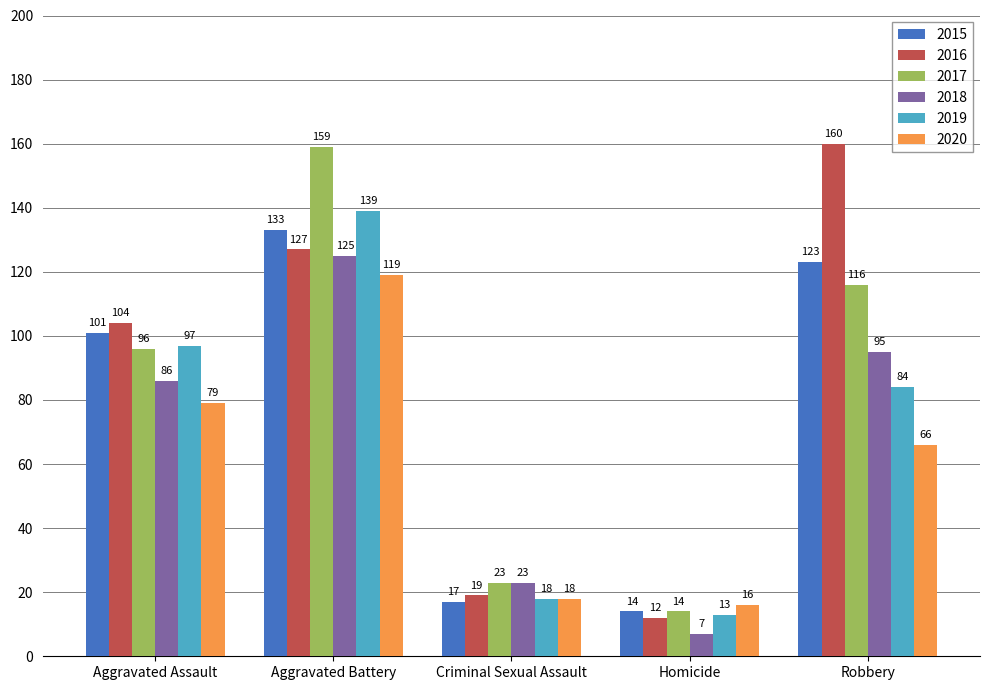

How many data points does each series have?

5